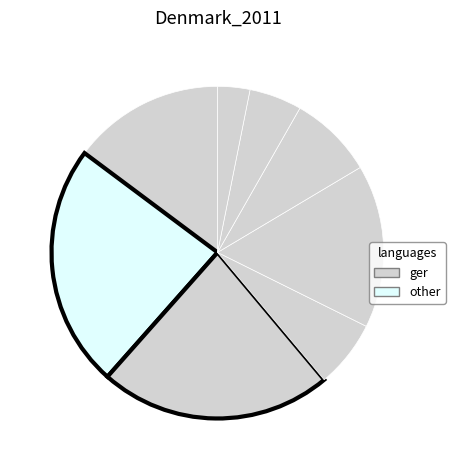

Which category has the smallest portion of the pie?

7